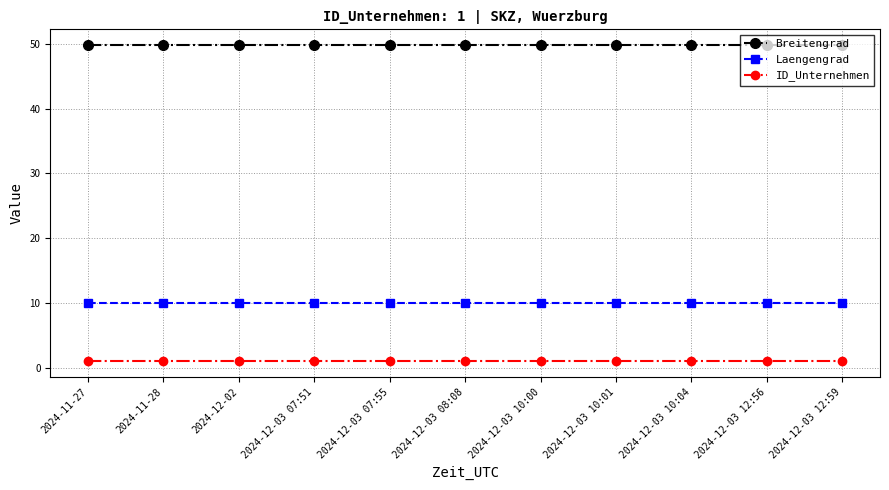

What is the spread (max minus min) of values at 2024-12-02?

48.8